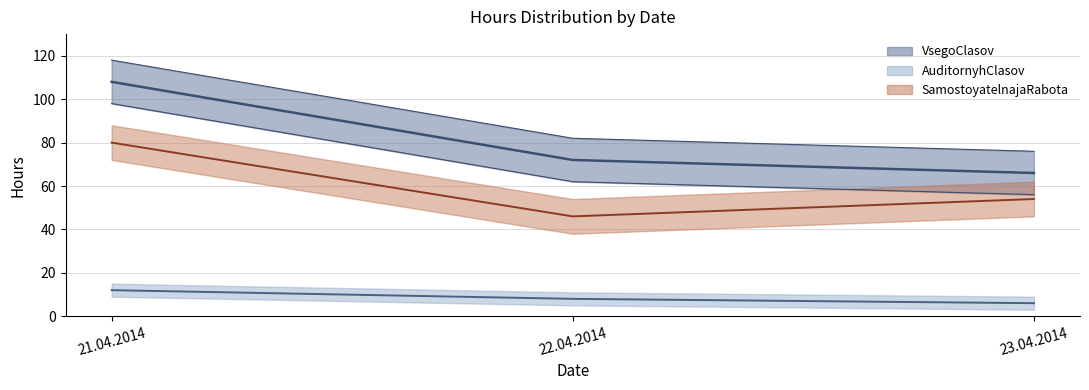

Reading left to right, what are all the values shown in this chart?

VsegoClasov: 108	72	66
AuditornyhClasov: 12	8	6
SamostoyatelnajaRabota: 80	46	54